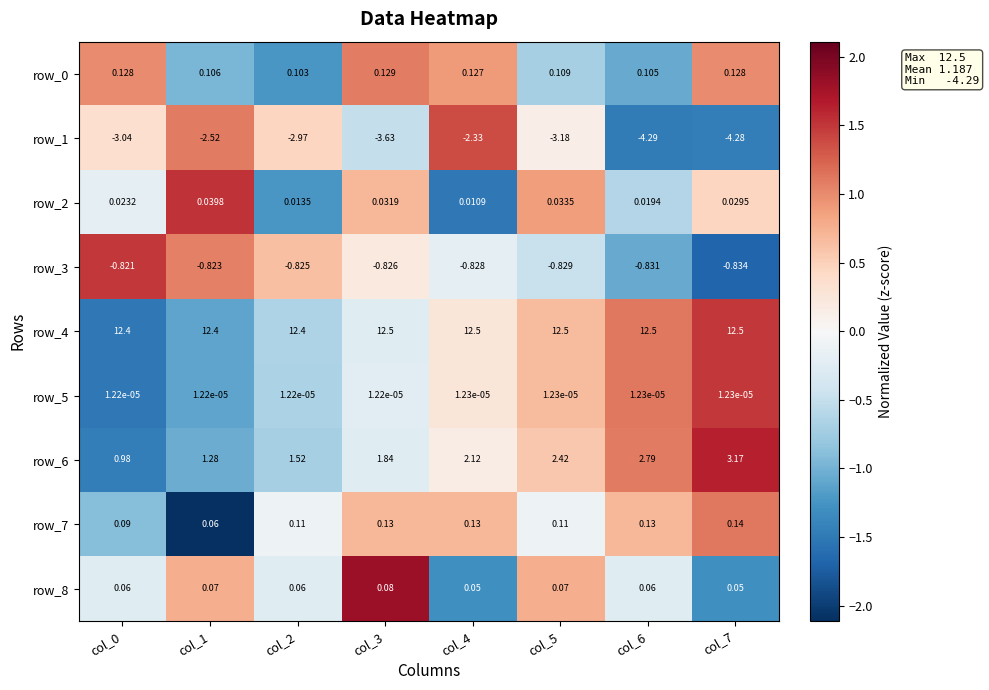

Is the value of row_7 at col_4 greater than the value of row_6 at col_2?

No